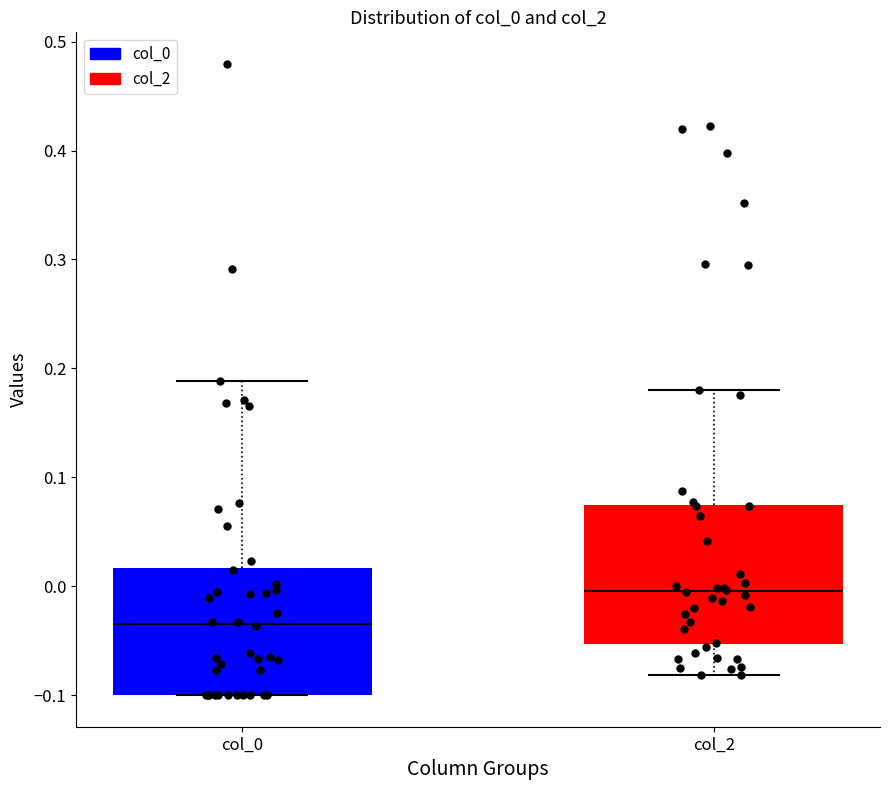

Where is the lower edge of the box for col_0 on the y-axis? The values are not printed on the chart, so give them approximately, as read against the axis.

-0.10